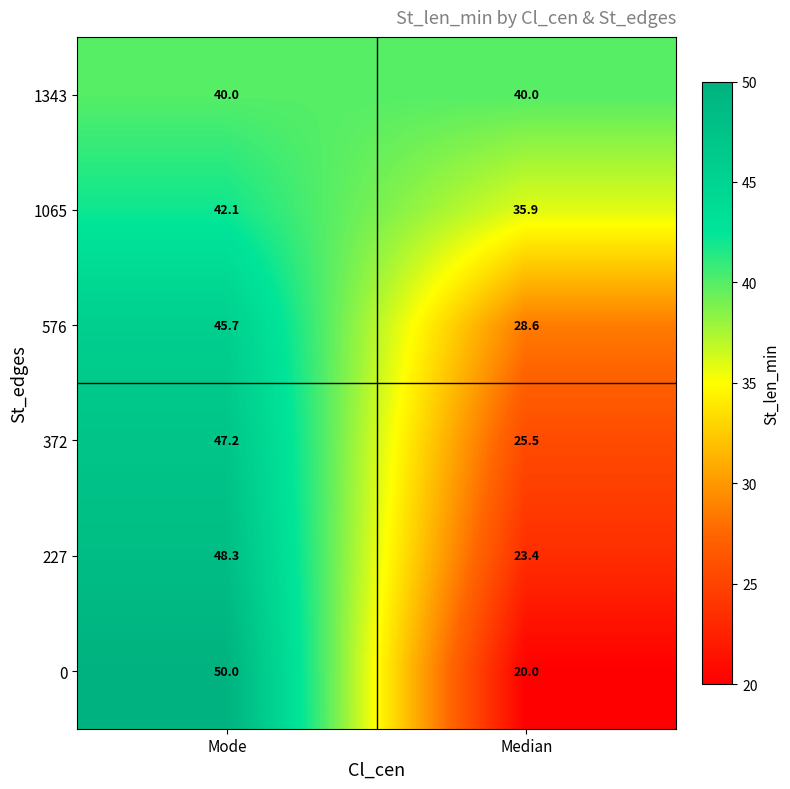

Reading left to right, extract all data points from this chart.

1343: Mode=40.0	Median=40.0
1065: Mode=42.1	Median=35.9
576: Mode=45.7	Median=28.6
372: Mode=47.2	Median=25.5
227: Mode=48.3	Median=23.4
0: Mode=50.0	Median=20.0